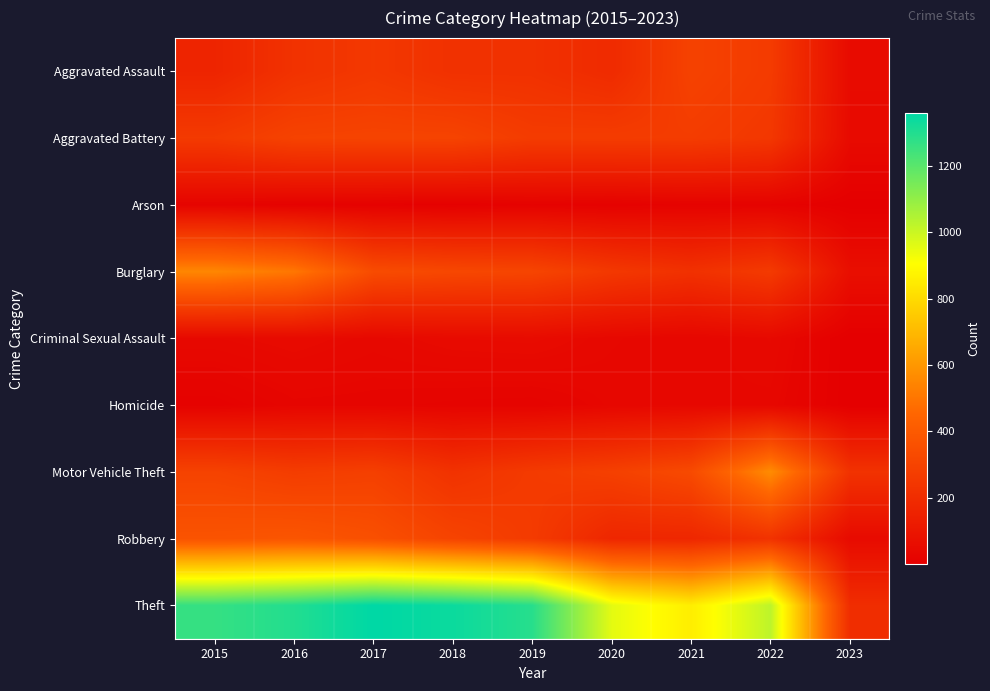

Which series has the largest range (max minus min)?

Theft